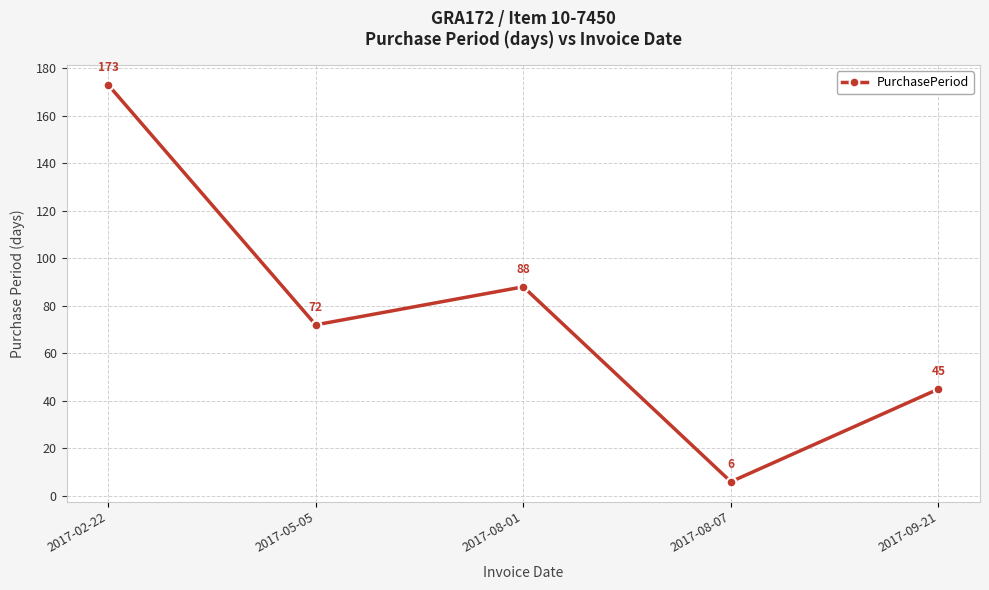

How many points are lower than both their immediate neighbors (excluding endpoints)?

2